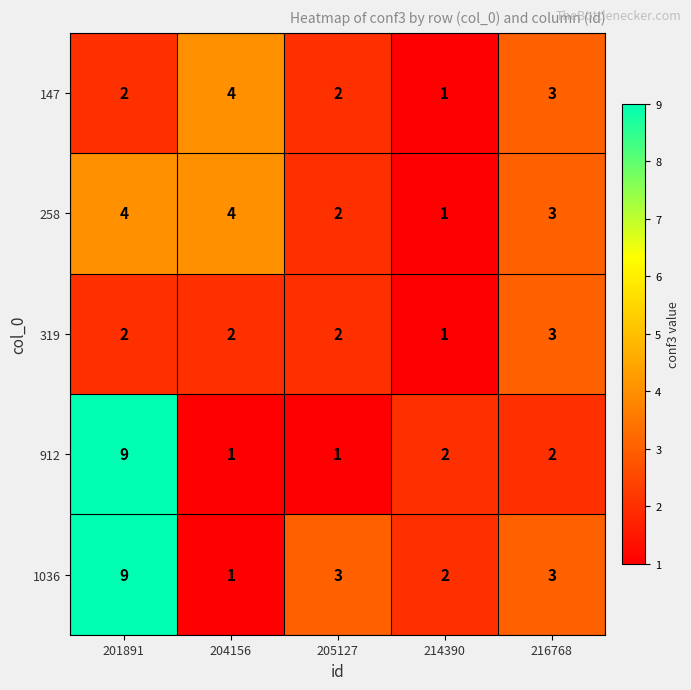

What is the total value across all series at 204156?

12